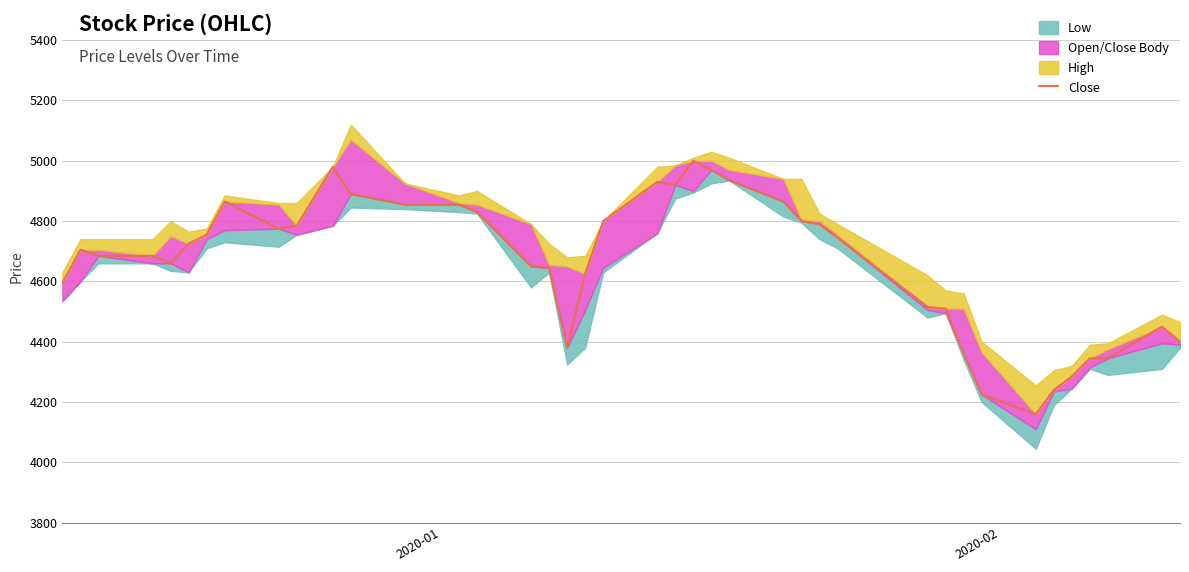

How many lines are shown in the chart?

1